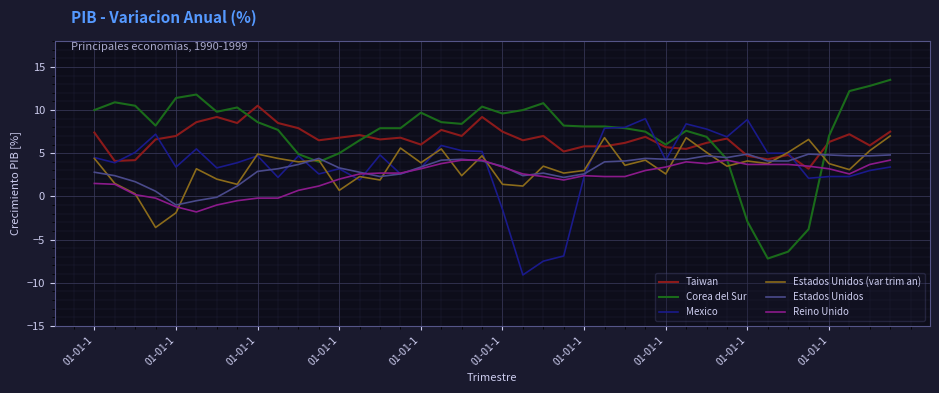

What is the maximum value shown in the chart?

13.5